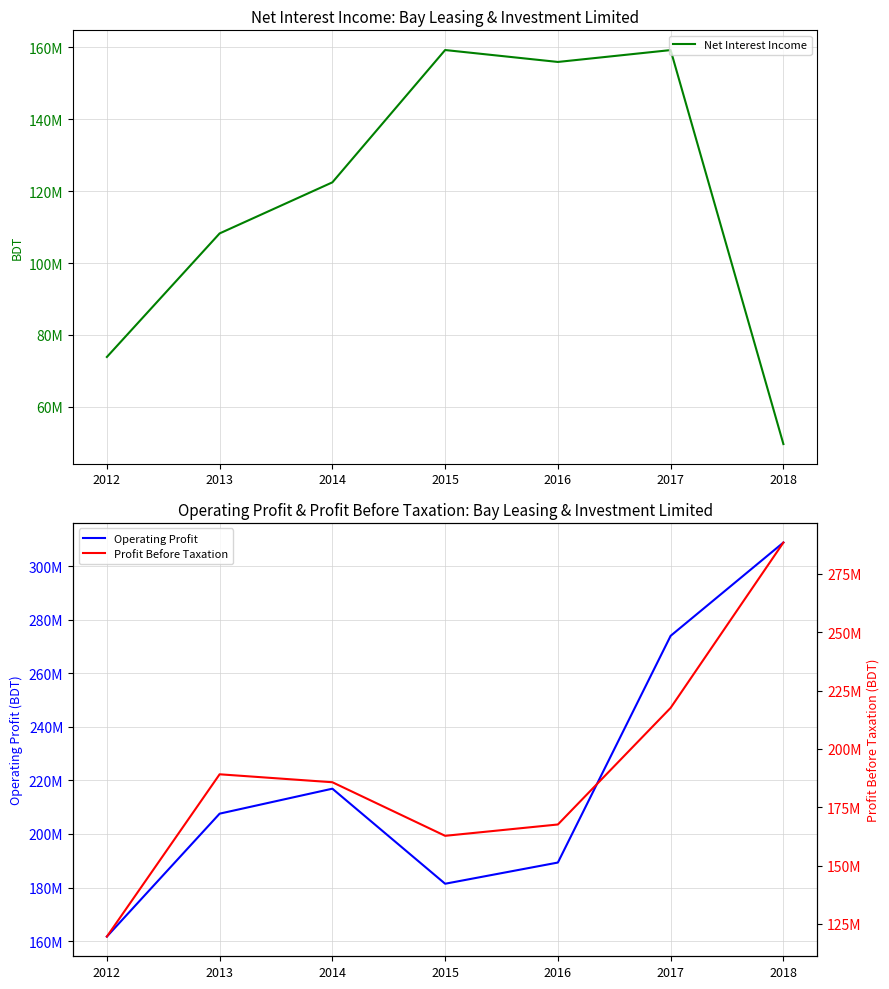

How many lines are shown in the chart?

3